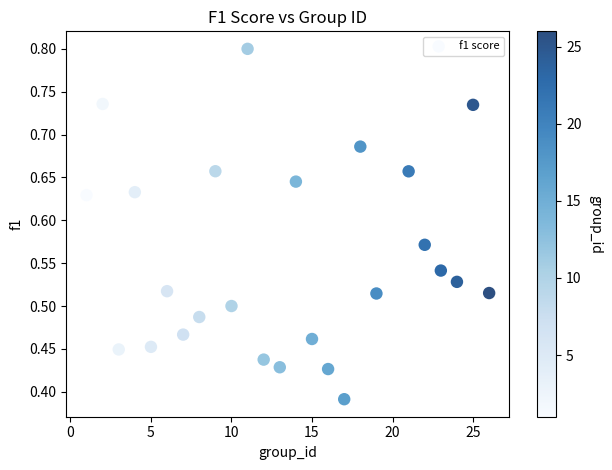

What is the range of X values (max minus min)?

25.0